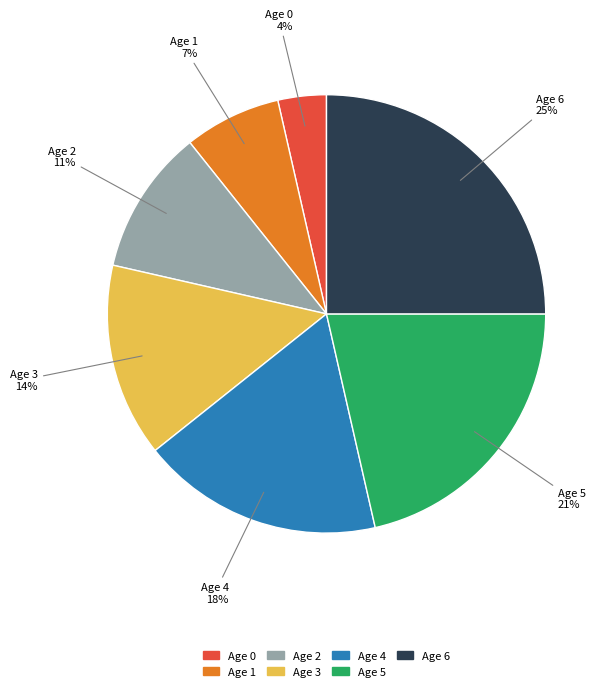

Combined, do Age 1 and Age 2 account for over 50%?

No